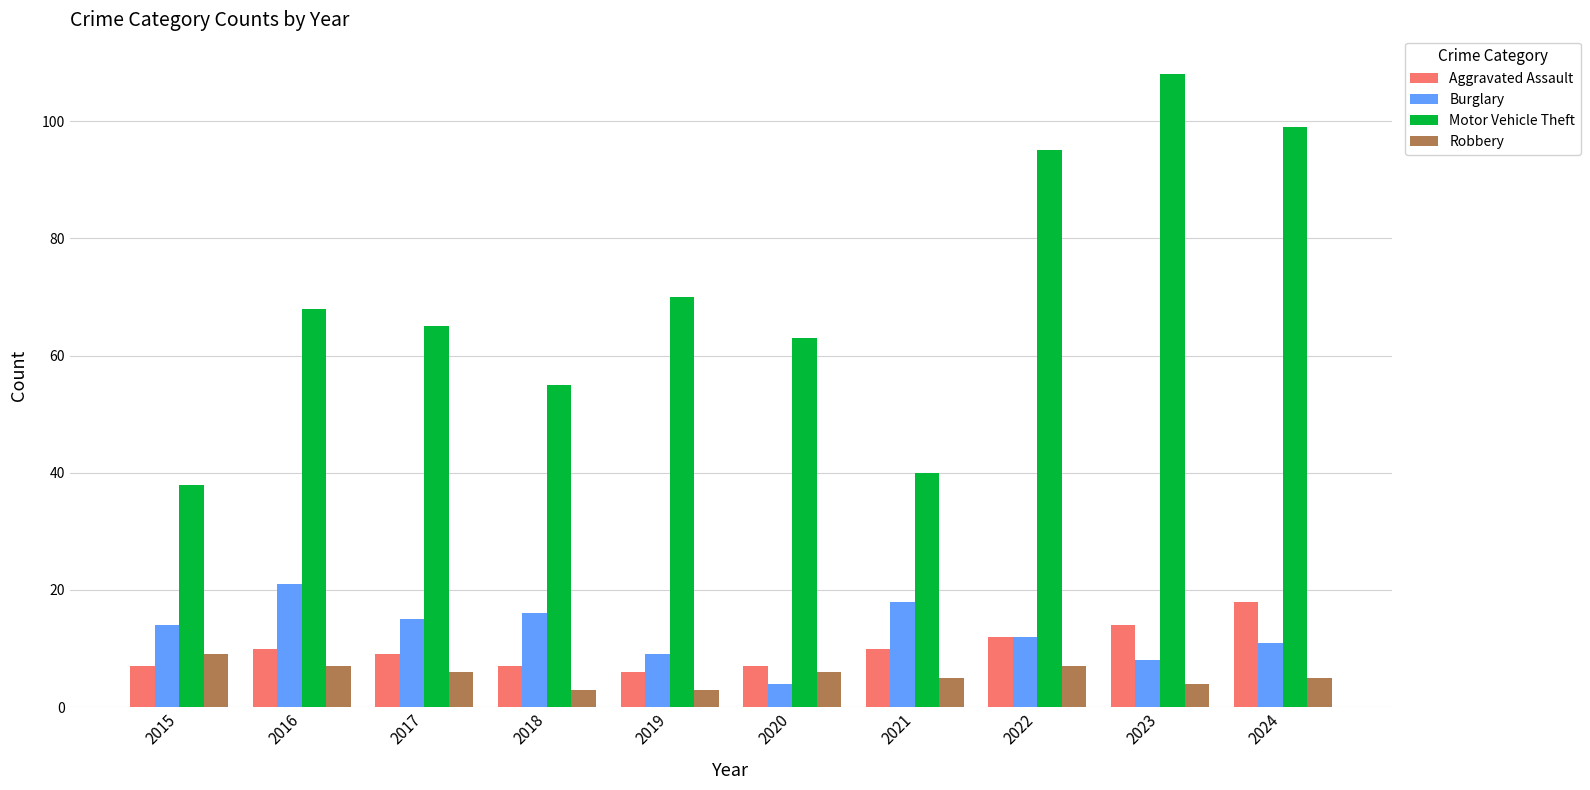

What is the total value across all series at 2017?

95